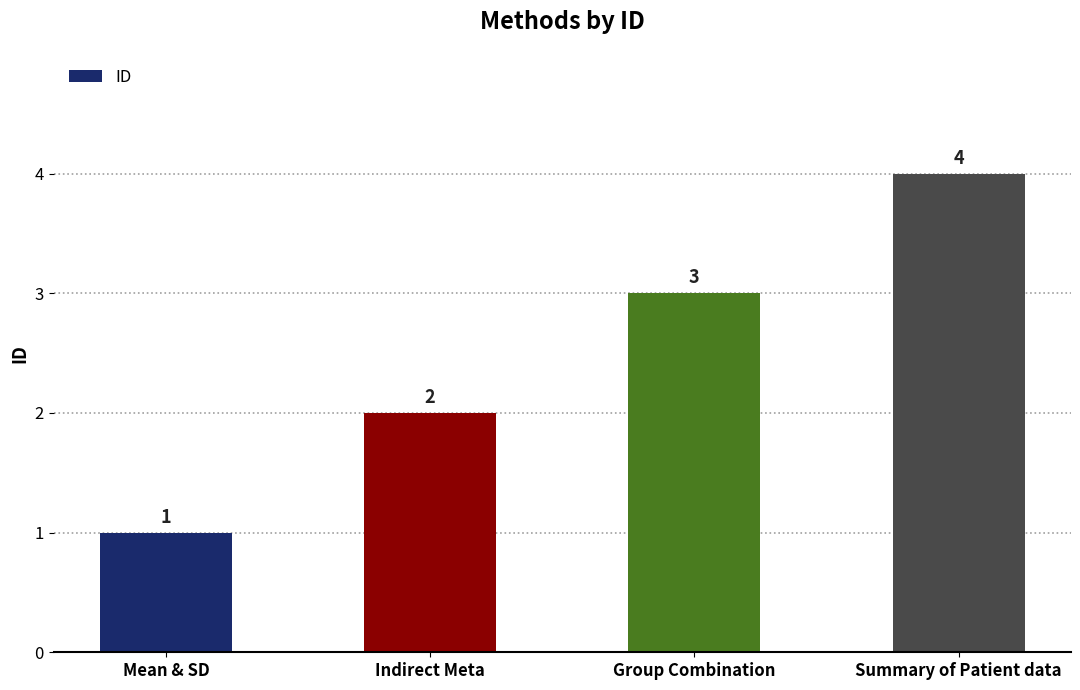

What is the sum of all values?

10